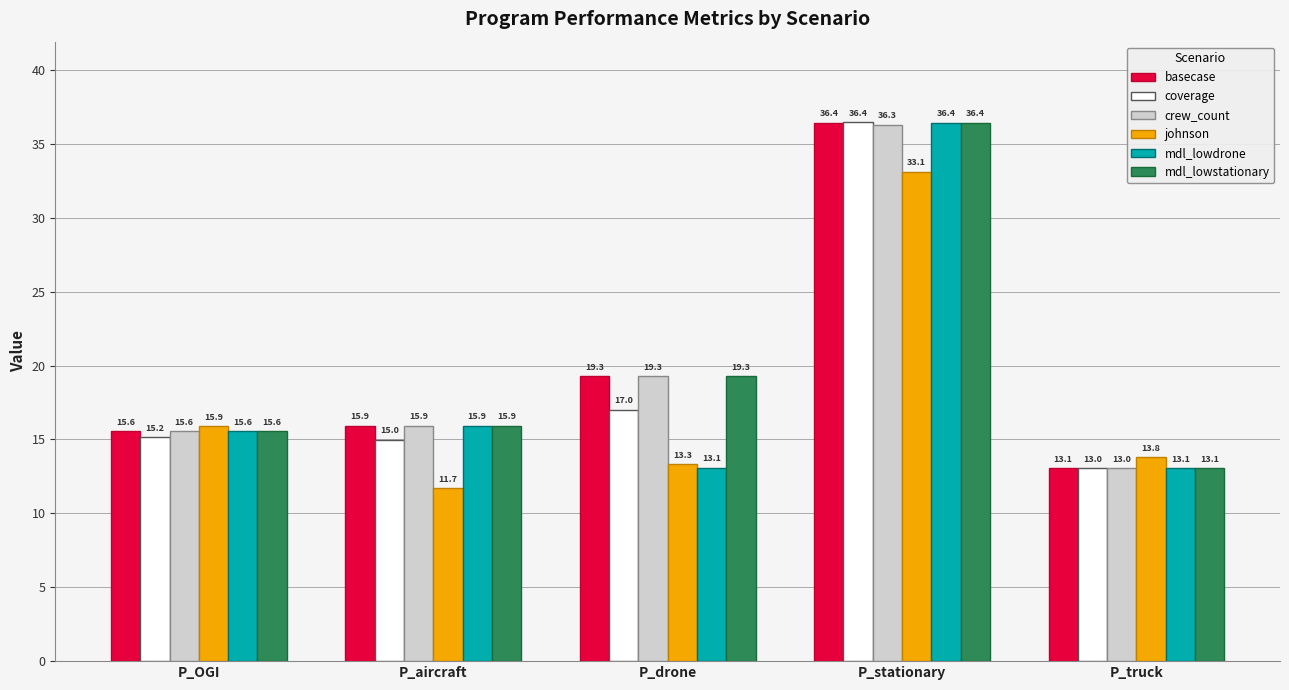

At which label does johnson first exceed 13?

P_OGI